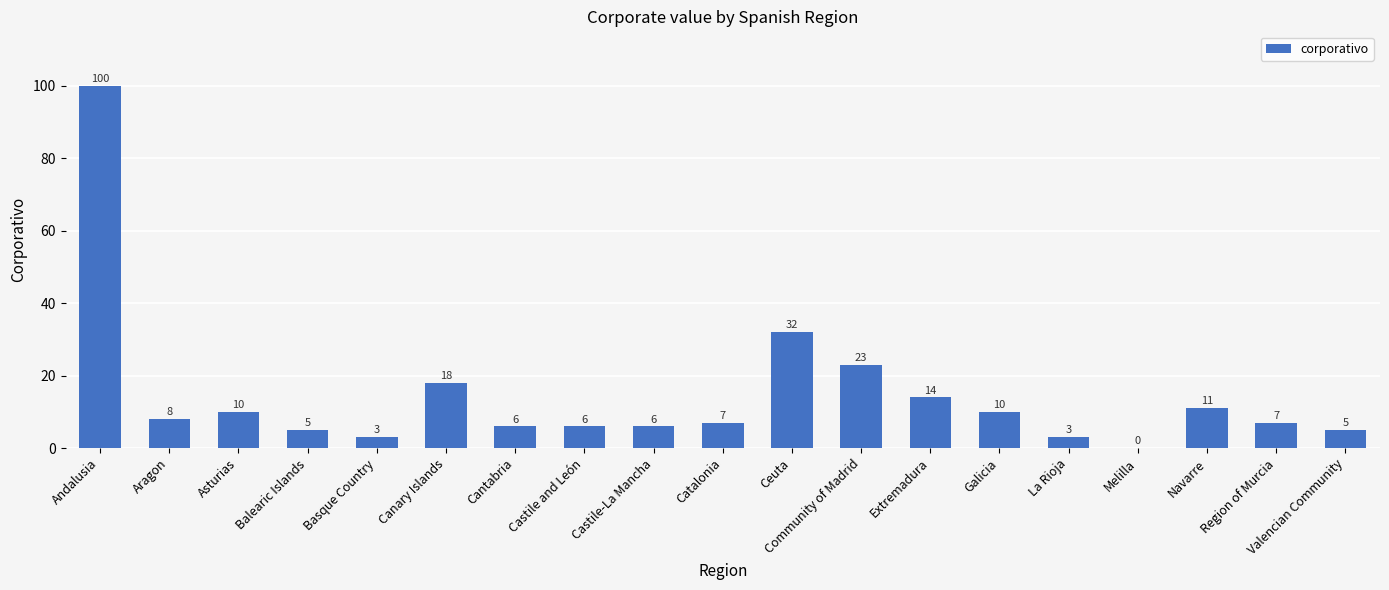

What is the maximum value shown in the chart?

100